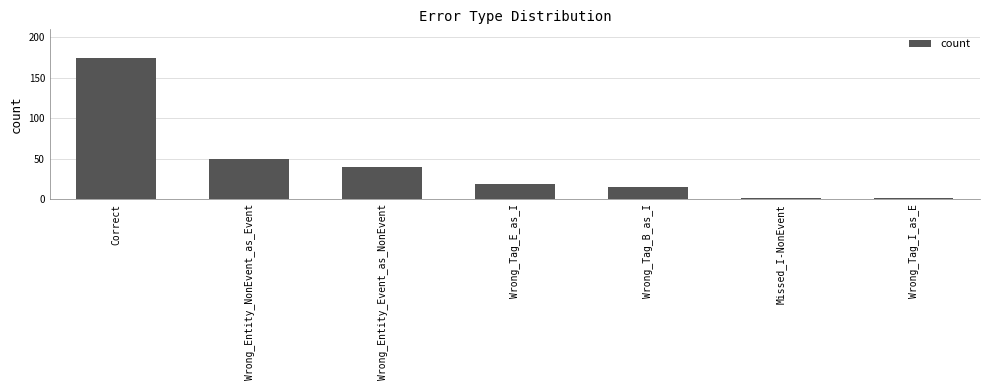

What is the difference between the maximum and minimum values?

174